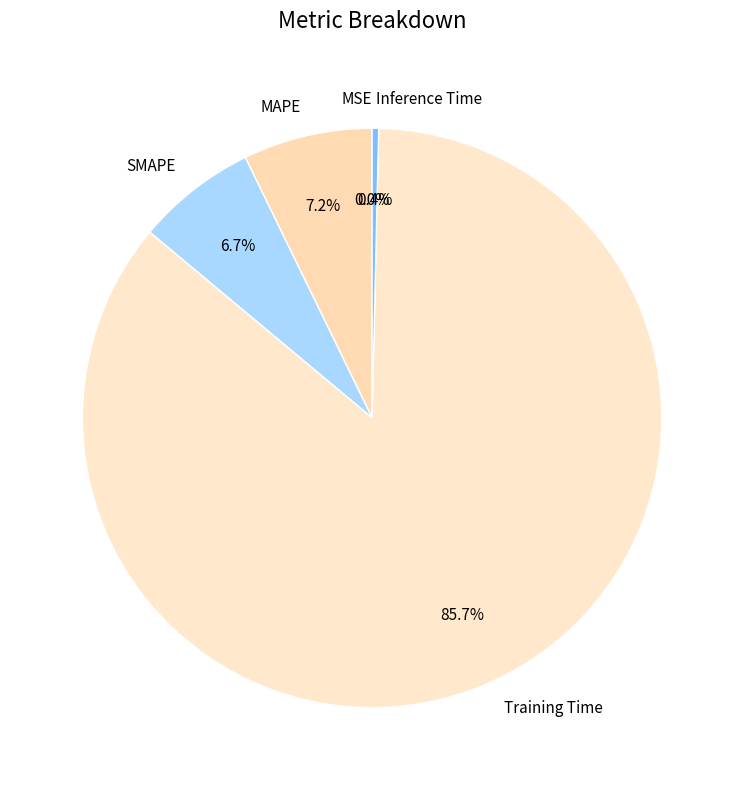

True or false: SMAPE accounts for 16% of the total.

False